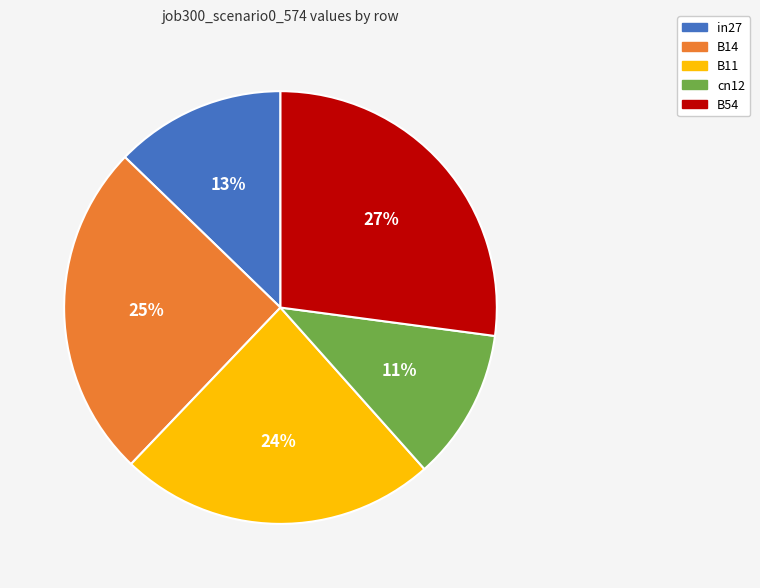

Which category has the biggest portion of the pie?

B54